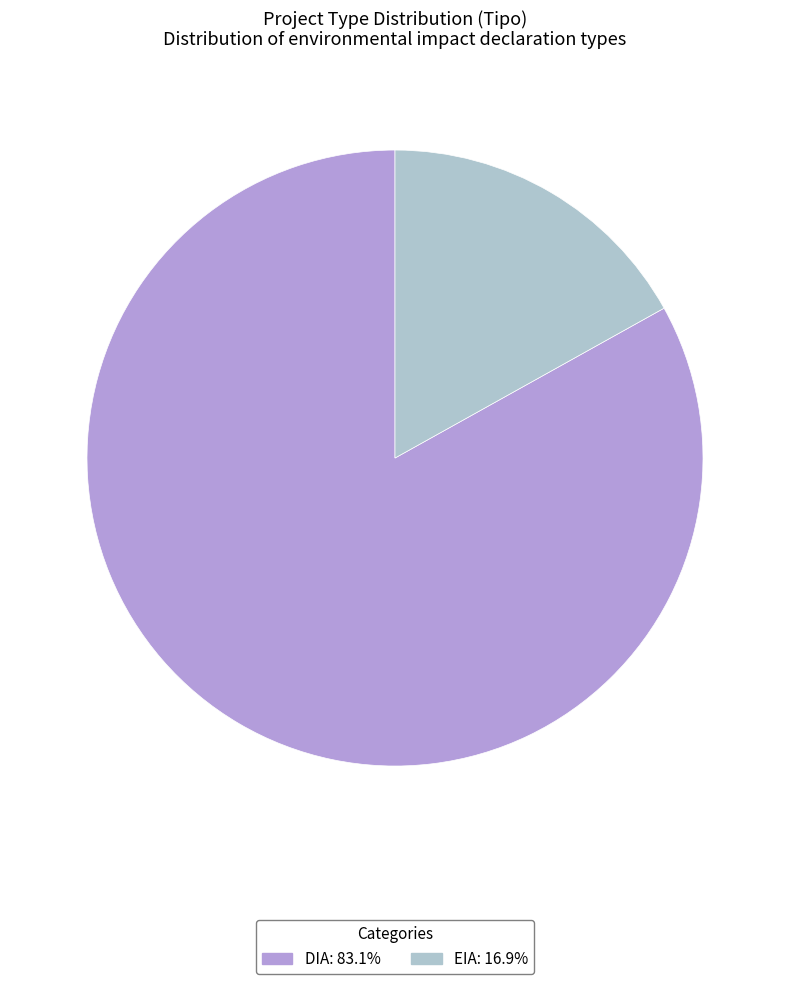

Combined, do DIA: 83.1% and EIA: 16.9% account for over 50%?

Yes